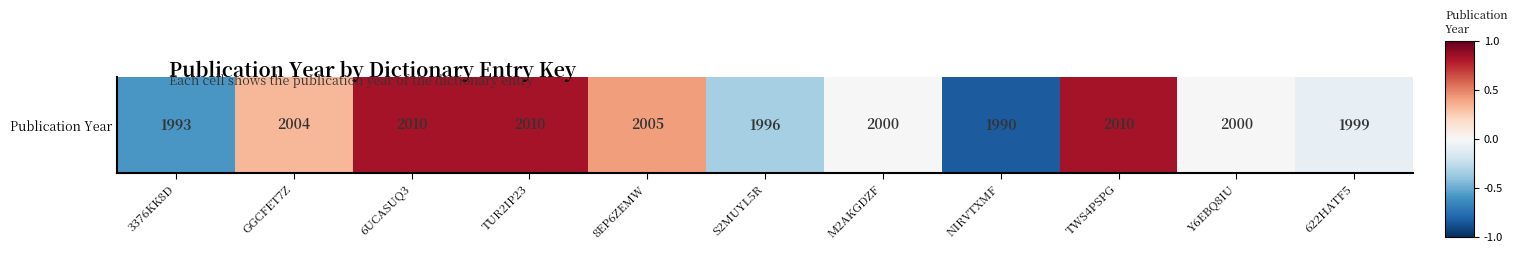

Rank the categories by value from lowest to highest.

NIRVTXMF, 3376KK8D, S2MUYL5R, 622HATF5, M2AKGDZF, Y6EBQ8IU, GGCFET7Z, 8EP6ZEMW, 6UCASUQ3, TUR2IP23, TWS4PSPG